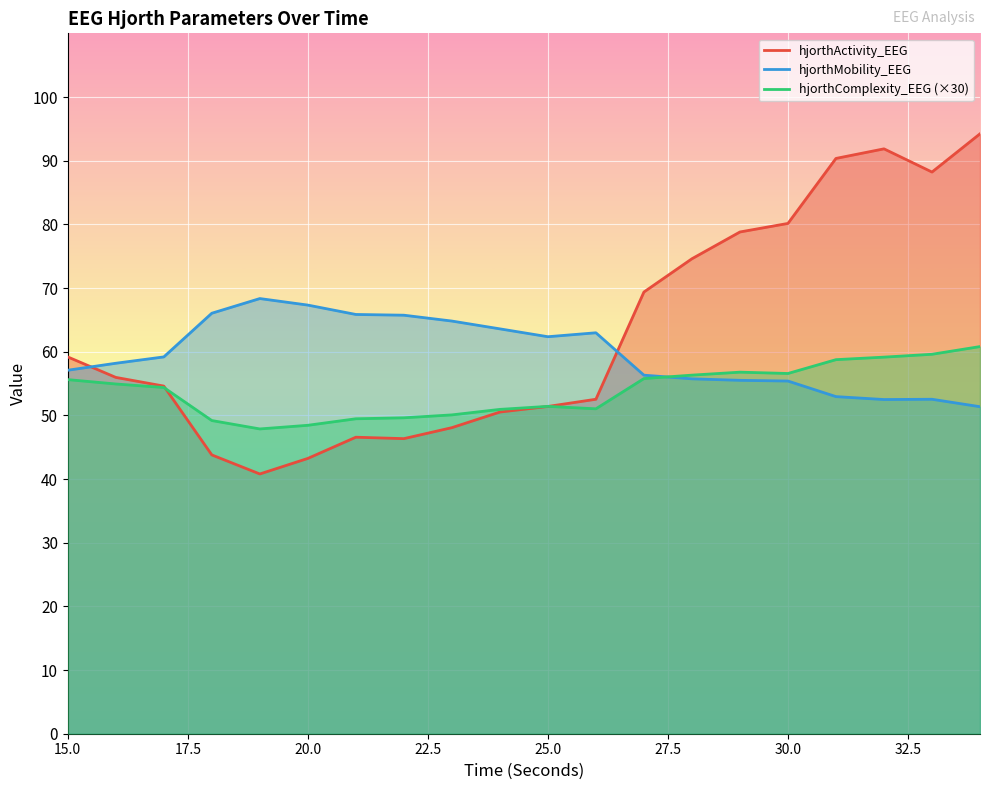

What is the difference between the second highest and minimum values in the hjorthActivity_EEG series?

51.1